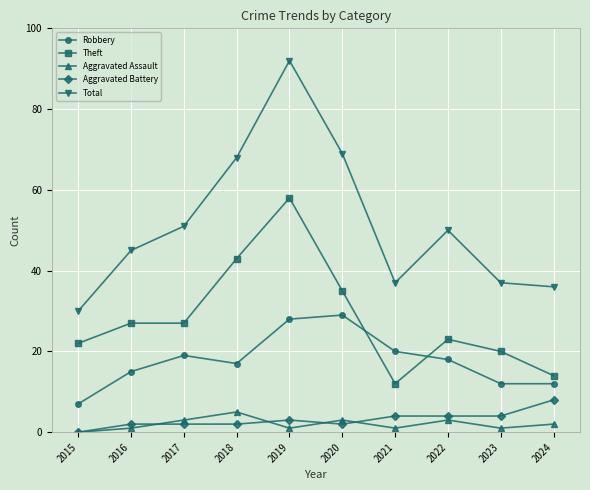

What is the average value of the Theft series?

28